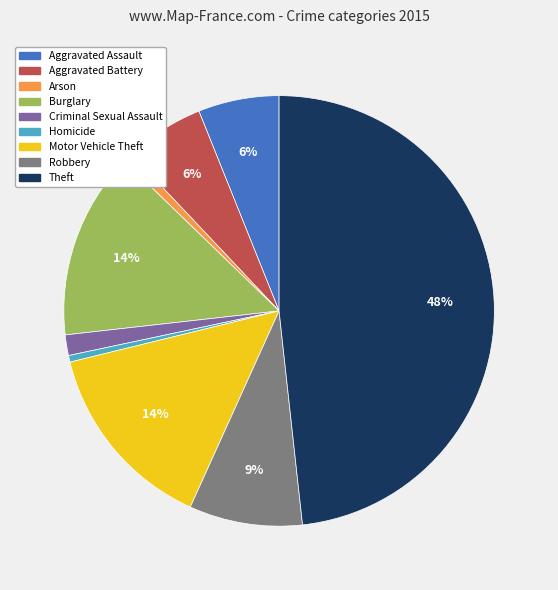

Which slice is the largest?

Theft